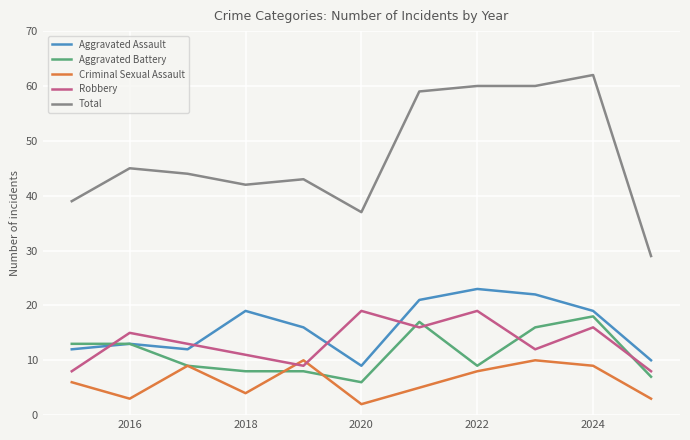

What is the sum of all Criminal Sexual Assault values?

69